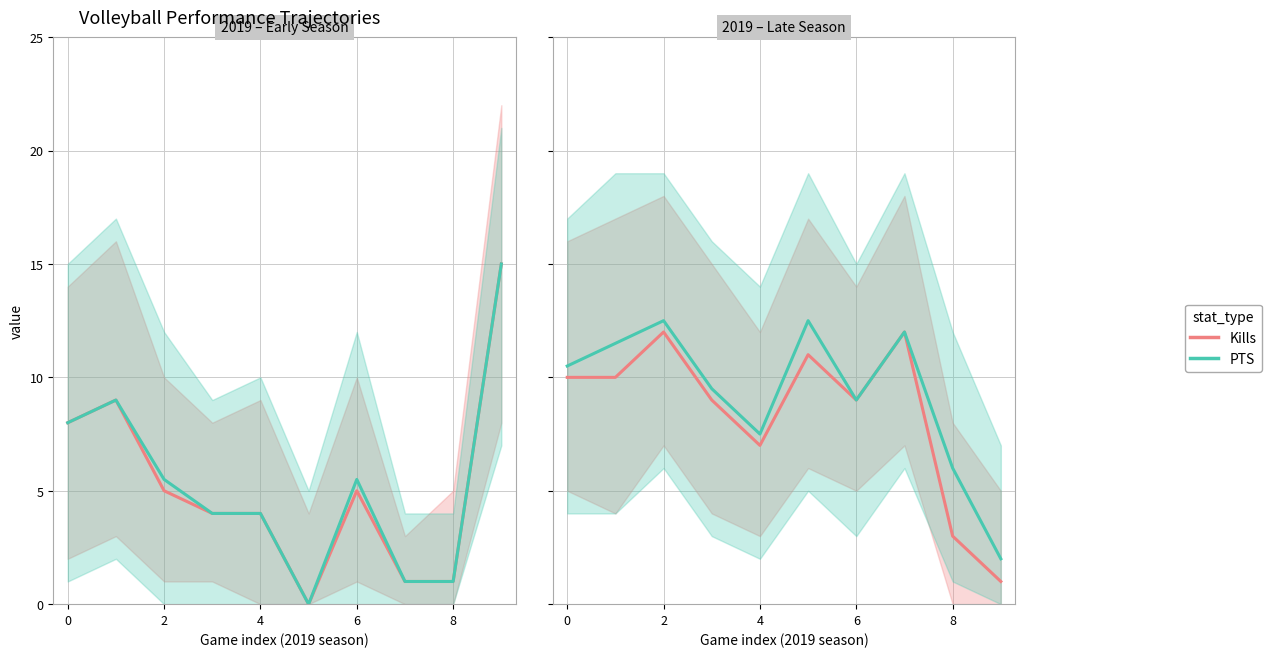

What is the difference between the second highest and second lowest values in the Kills series?

9.0